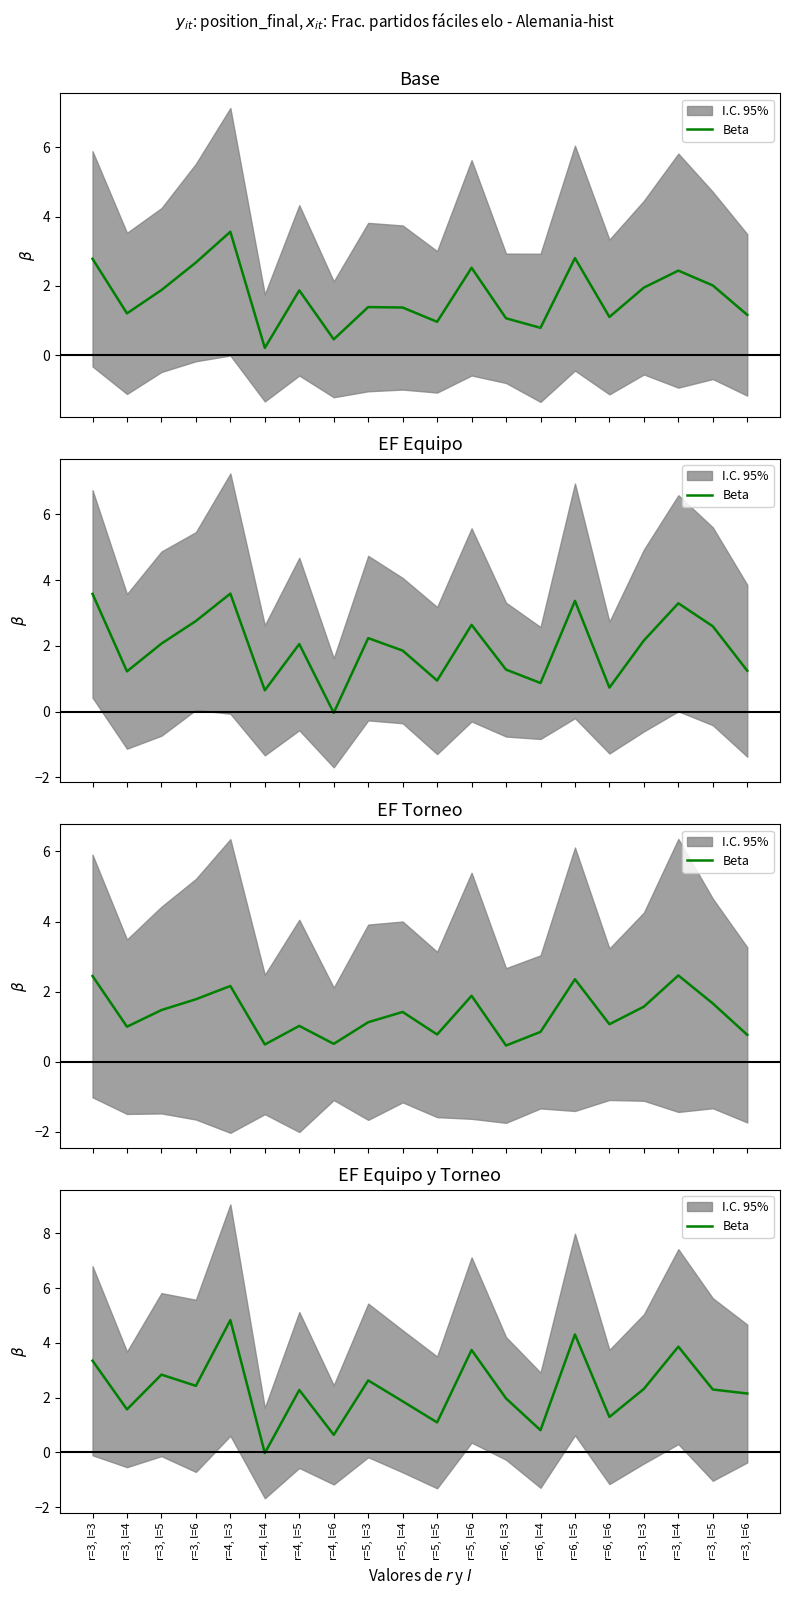

Reading left to right, extract all data points from this chart.

3.4	1.6	2.8	2.4	4.8	-0.0	2.3	0.6	2.6	1.9	1.1	3.7	2.0	0.8	4.3	1.3	2.3	3.9	2.3	2.2